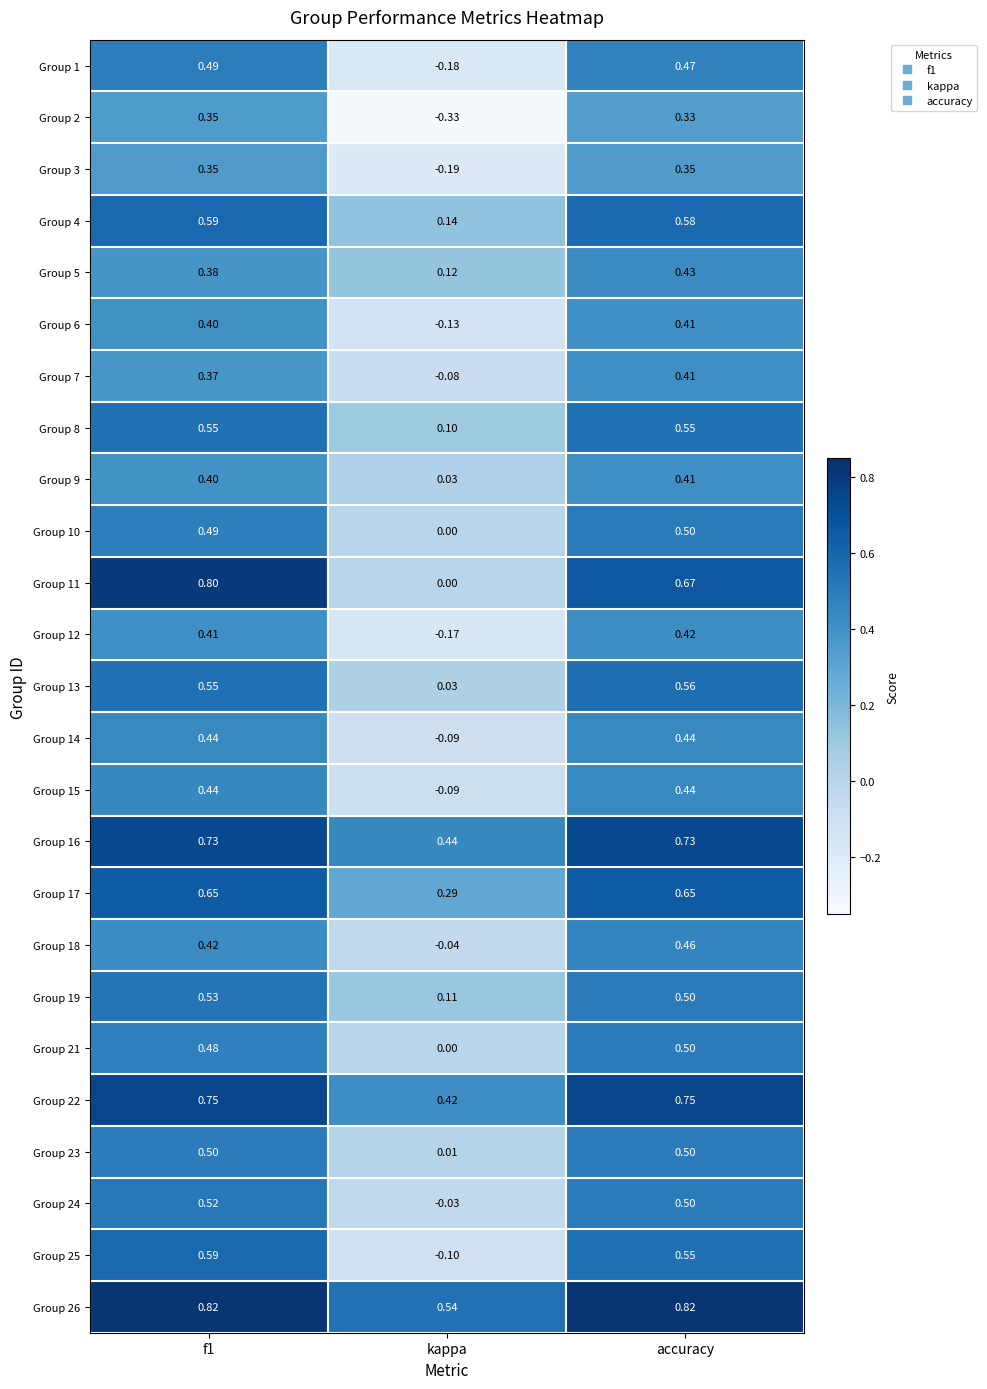

Where is Group 11 nearest to the value 0?

kappa